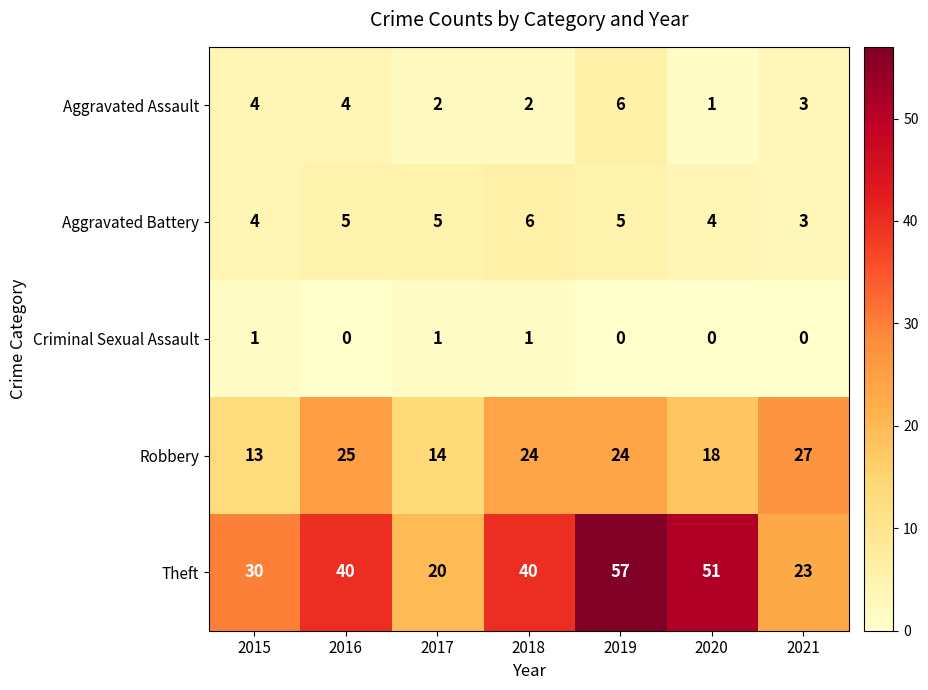

Where is Robbery nearest to the value 20?

2020